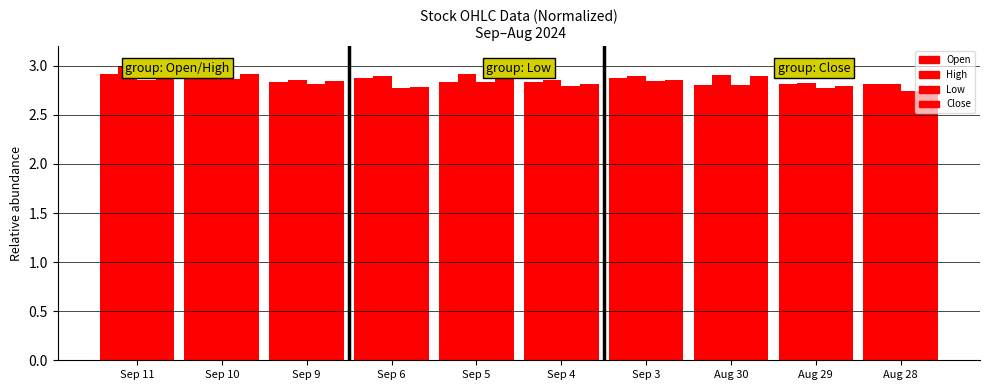

Which series has the largest total across all categories?

High